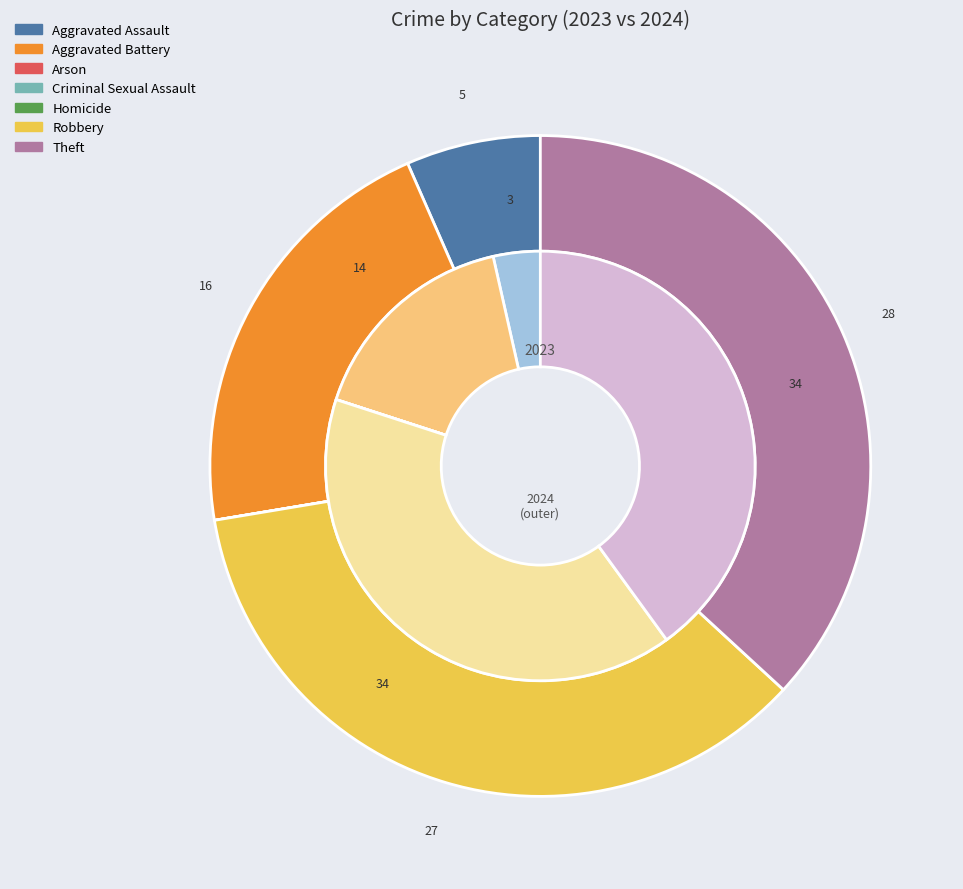

Is there a majority slice in this chart?

No